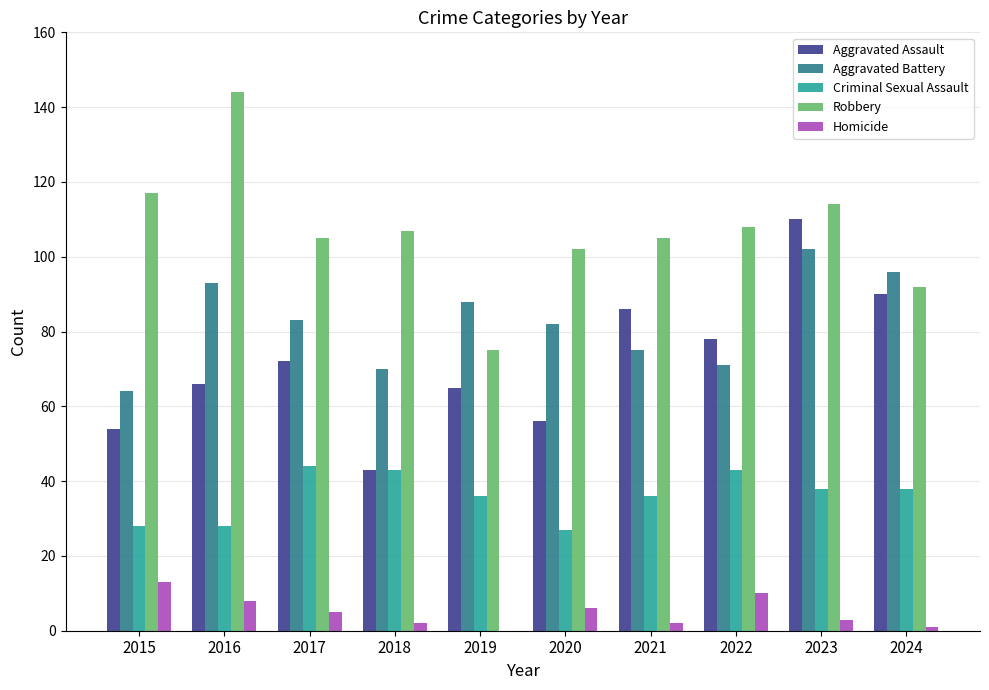

What is the difference between the Aggravated Battery values at 2016 and 2015?

29